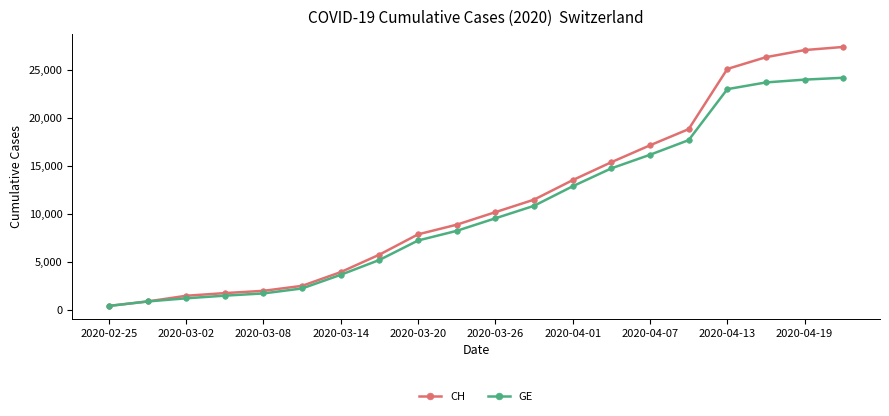

What is the average value of the CH series?

11377